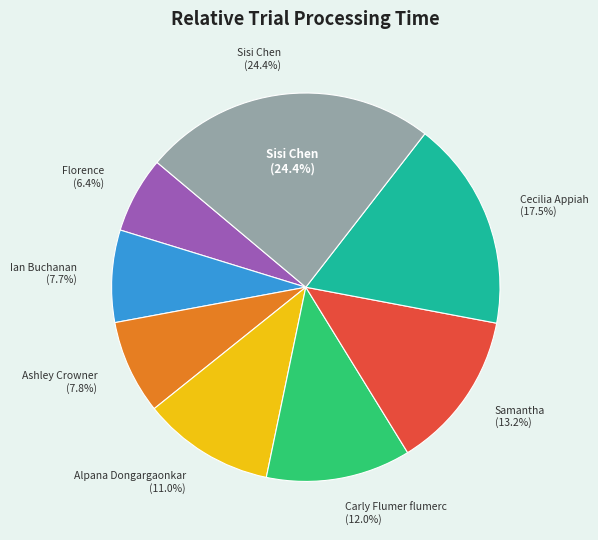

What is the smallest slice in the pie chart?

Florence Titanwa titanwaf